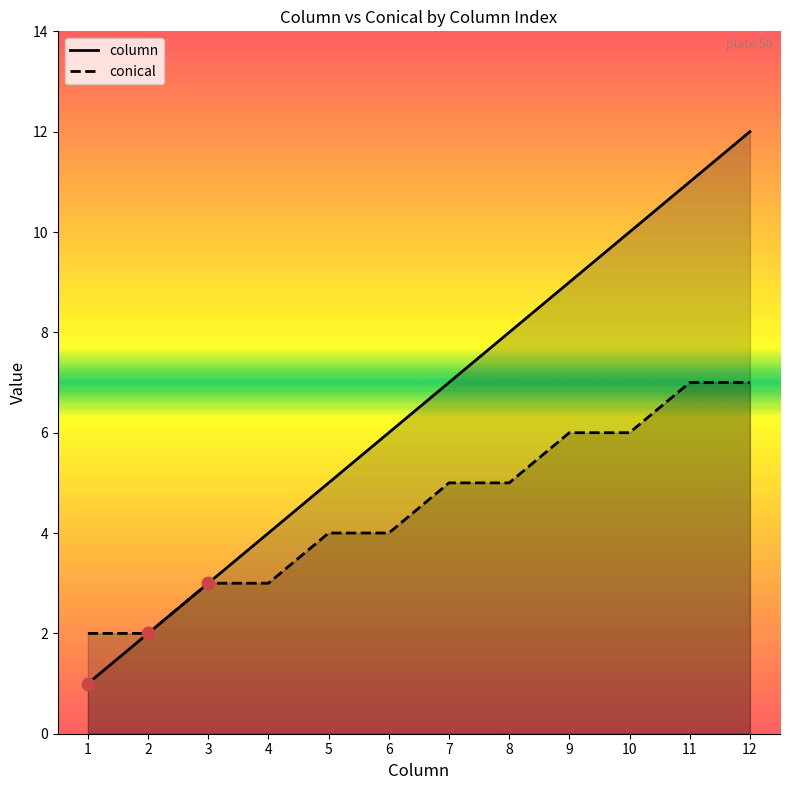

At how many categories does at least one series exceed 3?

9